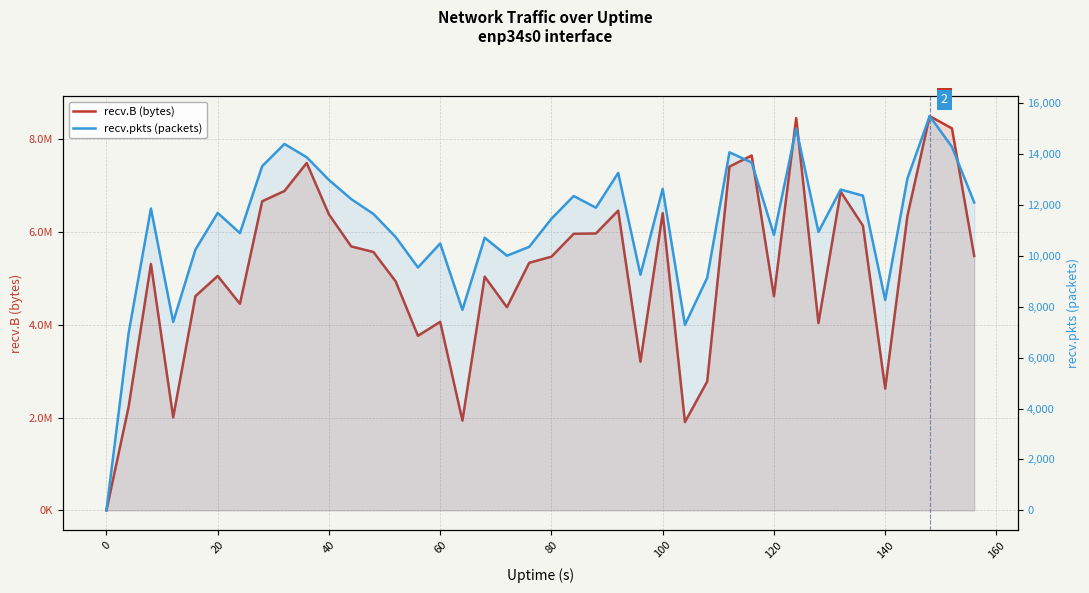

In recv.B (bytes), how many points are lower than both neighbors (excluding endpoints)?

10